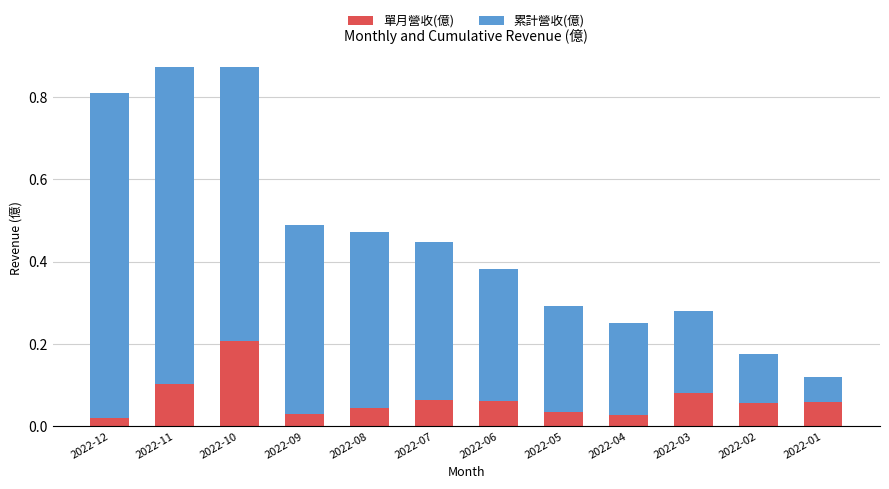

True or false: 單月營收(億) has a value of 0.1 at 2022-01.

True